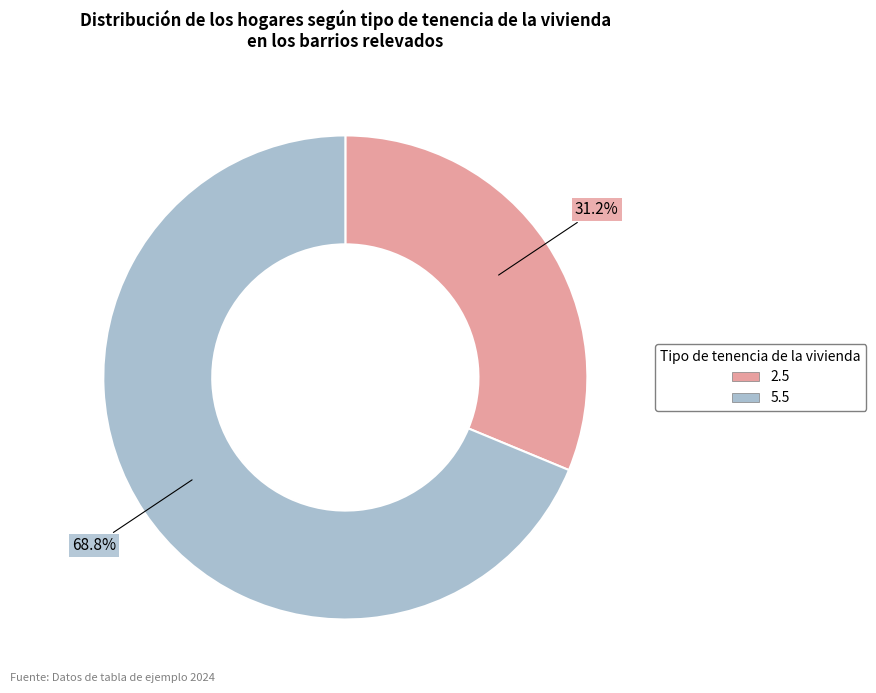

Does any single category account for the majority?

Yes